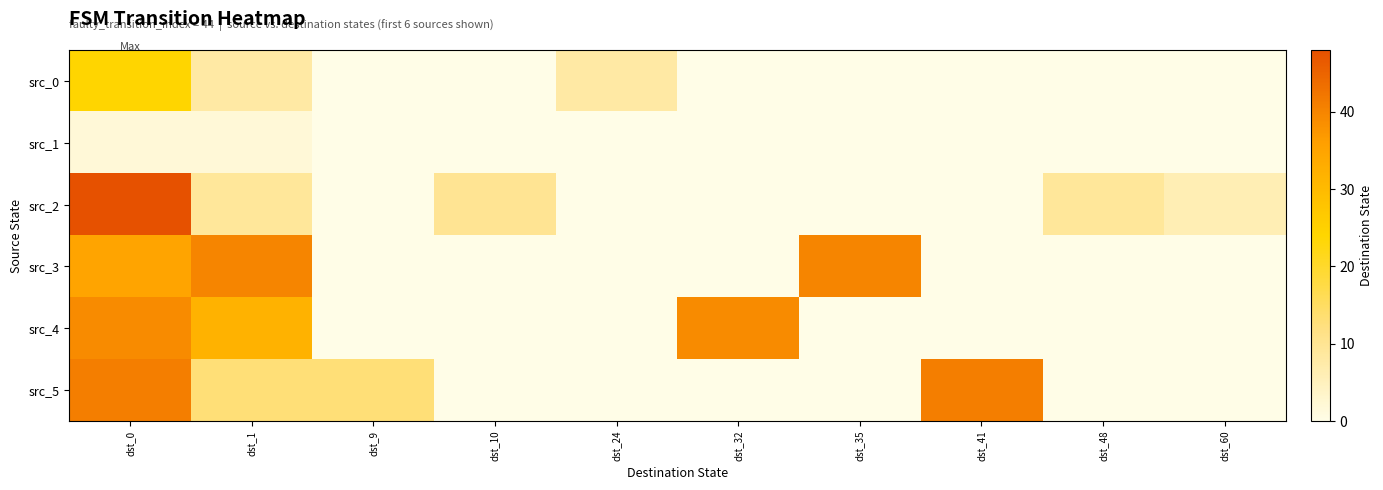

At which category is the sum across all series the highest?

dst_0